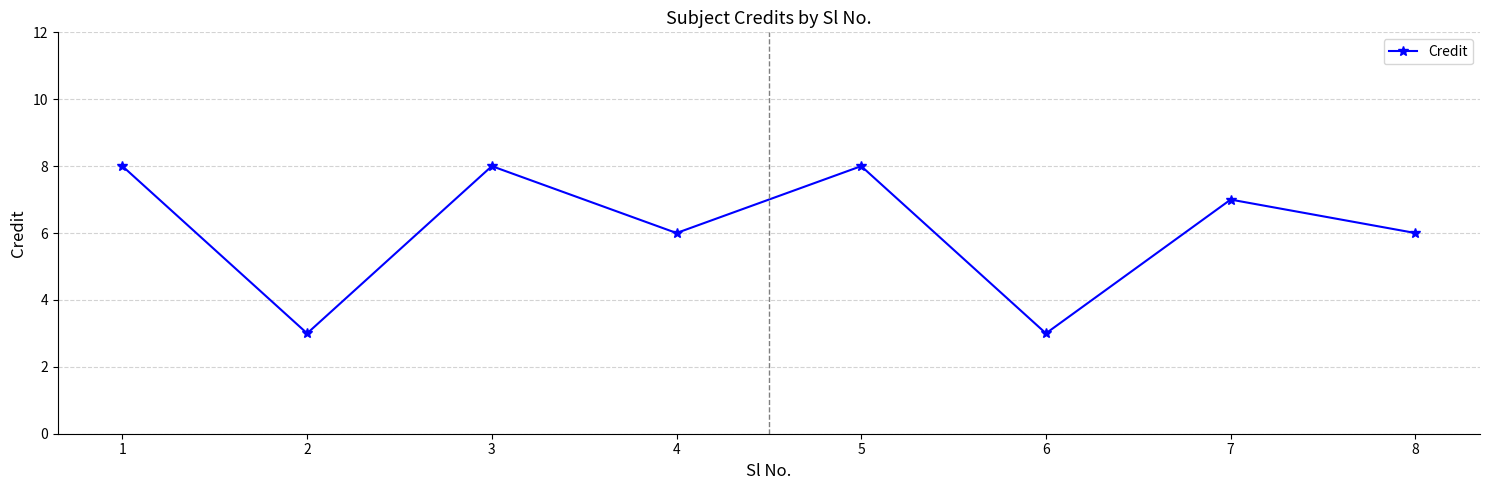

Reading left to right, what are all the values shown in this chart?

8	3	8	6	8	3	7	6